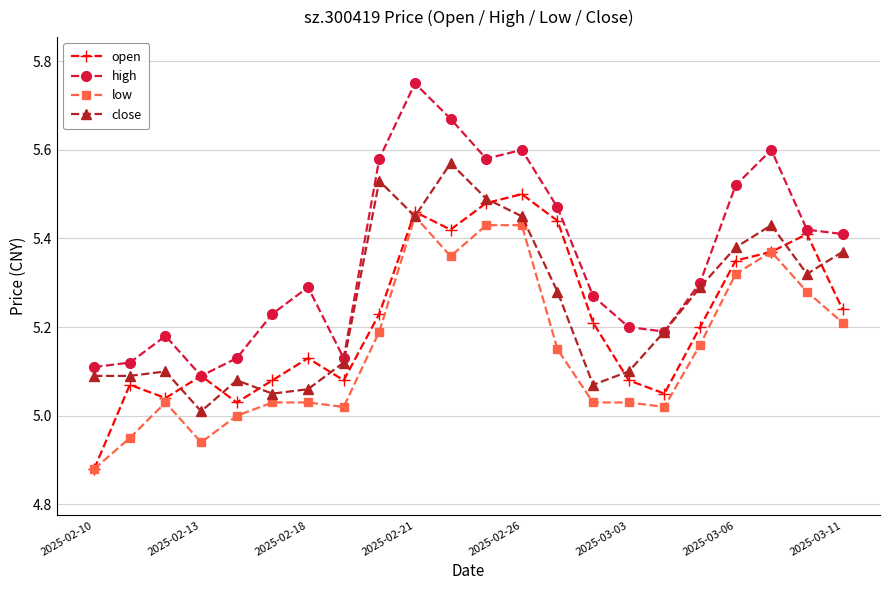

Which series has the largest range (max minus min)?

high